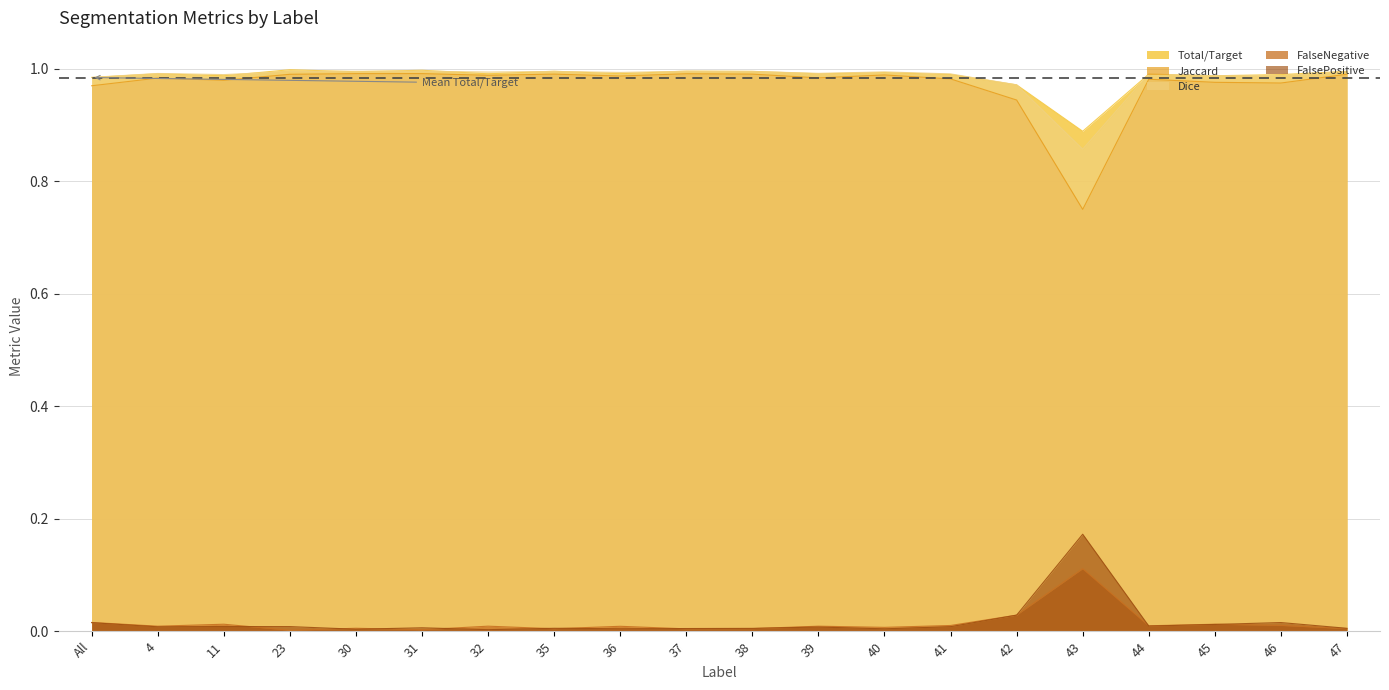

The value of FalsePositive at 23 is 0.0. True or false?

False